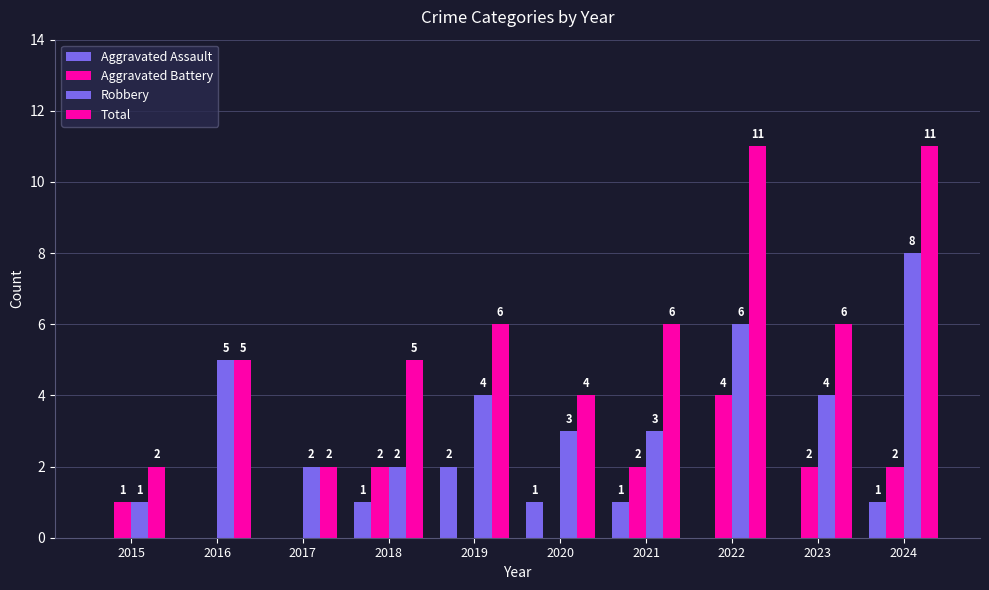

What is the difference between the second highest and second lowest values in the Aggravated Assault series?

1